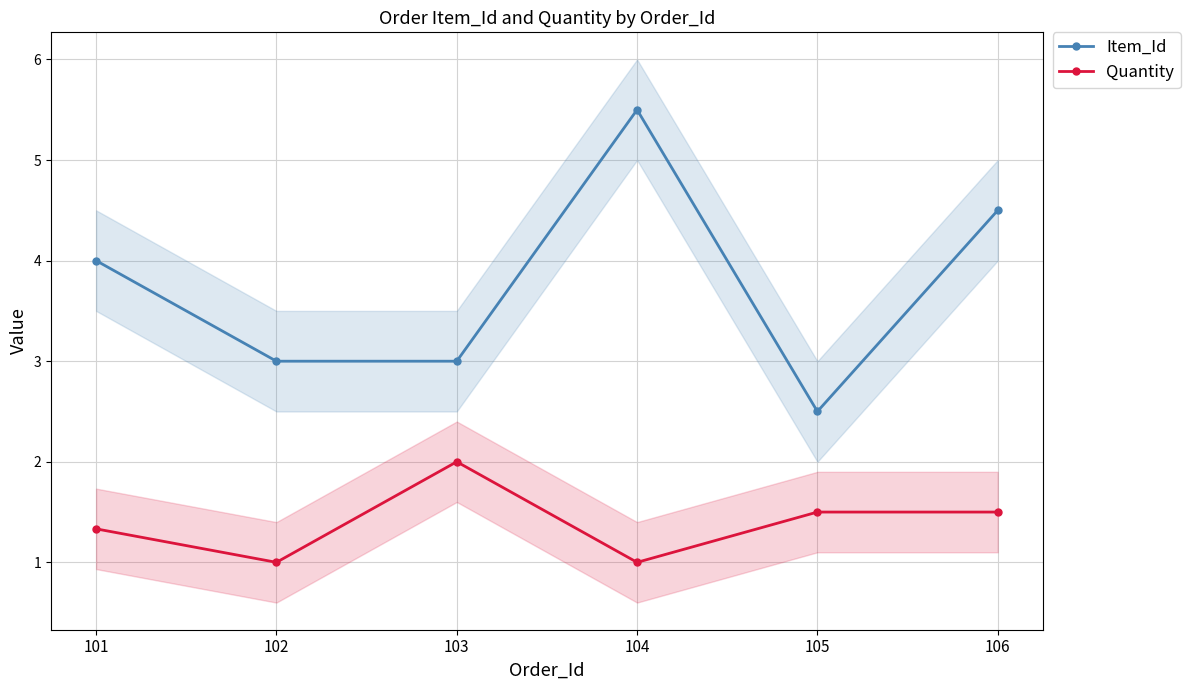

What is the average value of the Item_Id series?

3.8